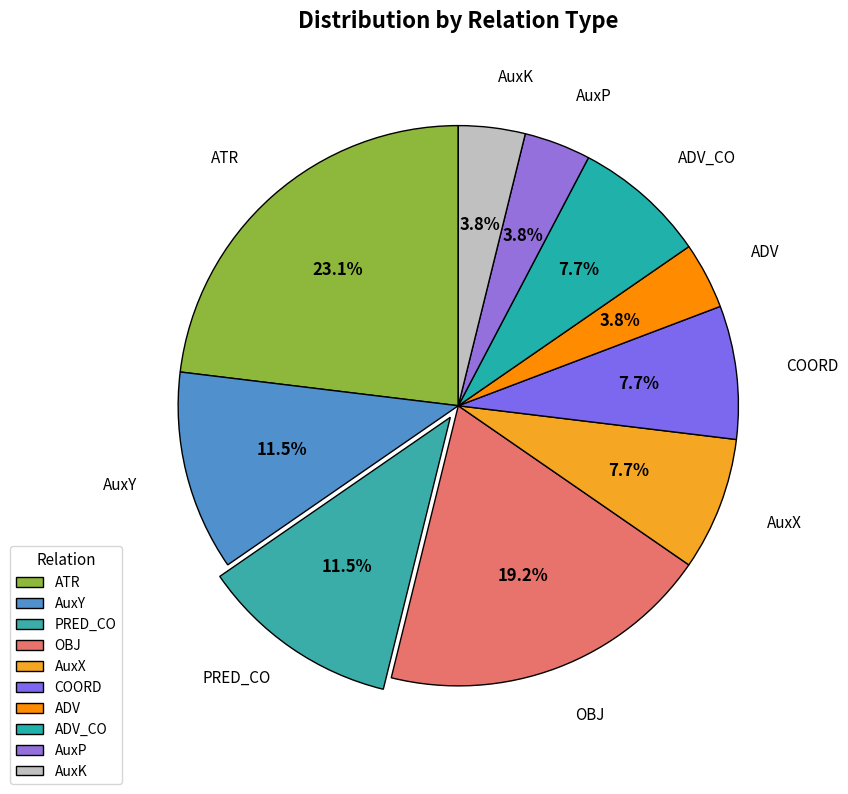

How many segments does this pie chart have?

10